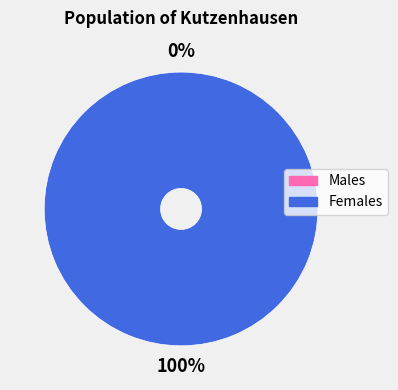

Count the number of slices in the pie.

2